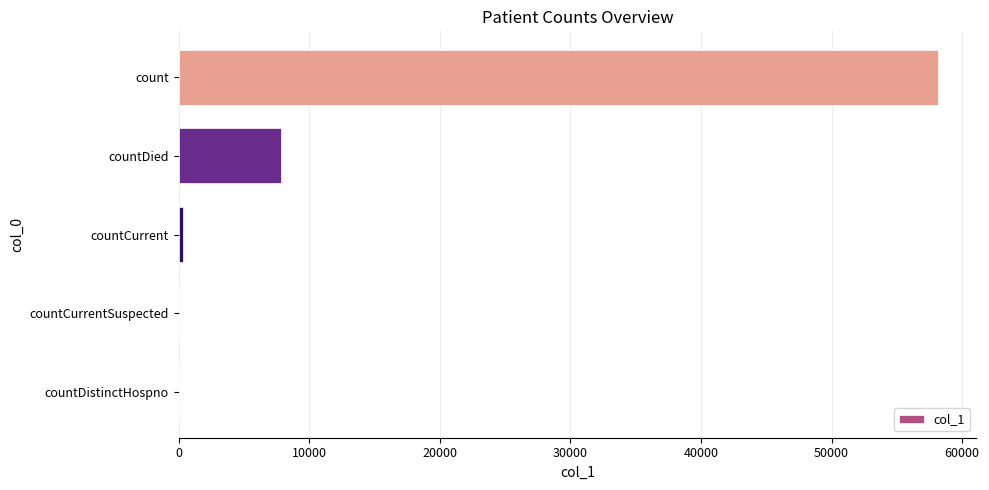

What is the sum of all values?

66300